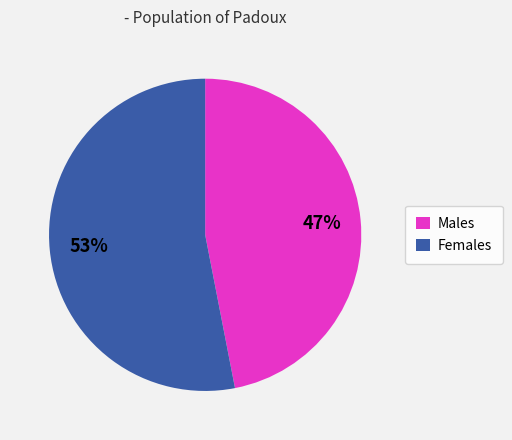

Which slice is the largest?

Females